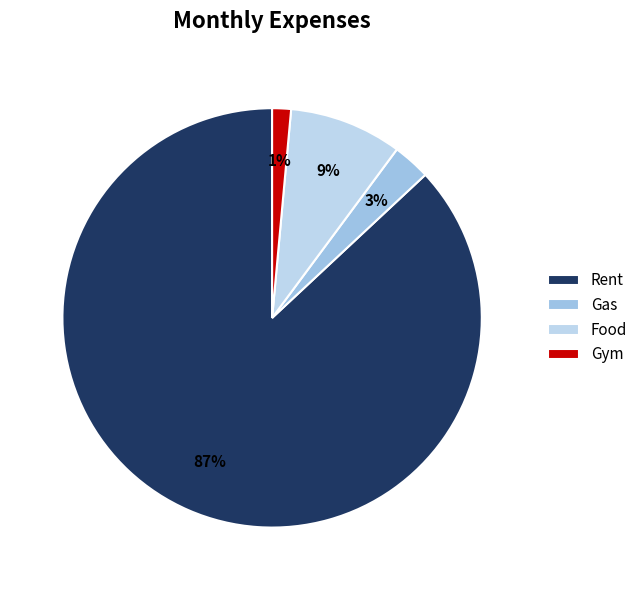

How many segments does this pie chart have?

4